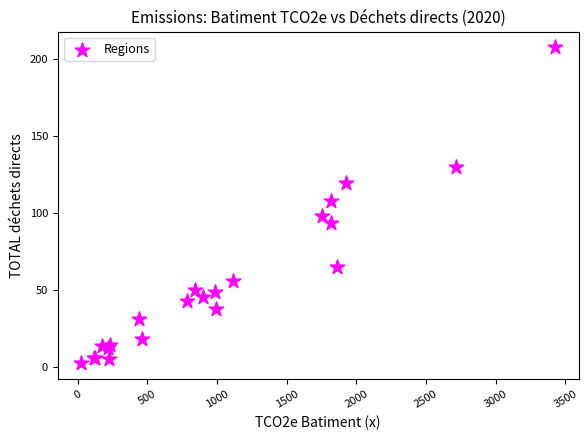

What Y value in the scatter plot is closest to 105?

107.8